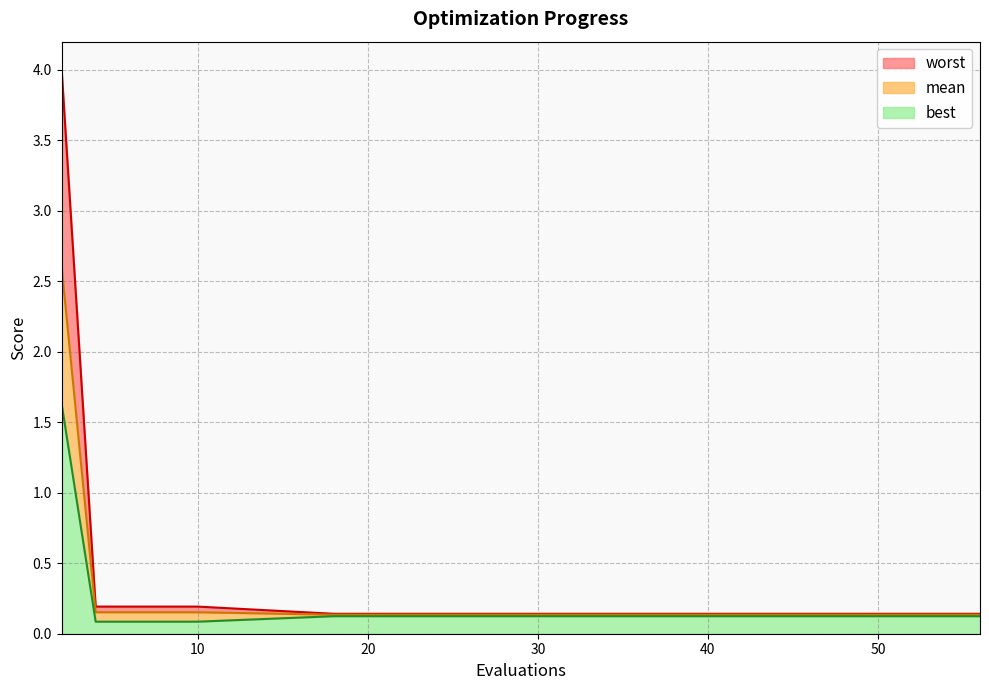

True or false: worst has more than 0 points higher than both neighbors.

False